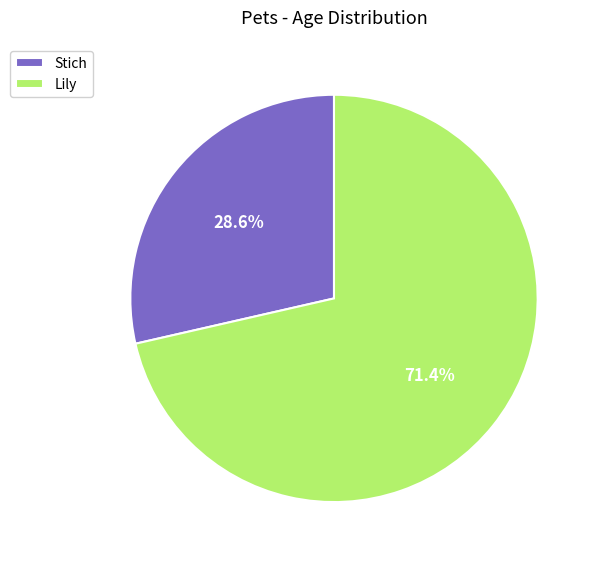

To the nearest percent, what is the difference between the Lily and Stich slice percentages?

43%